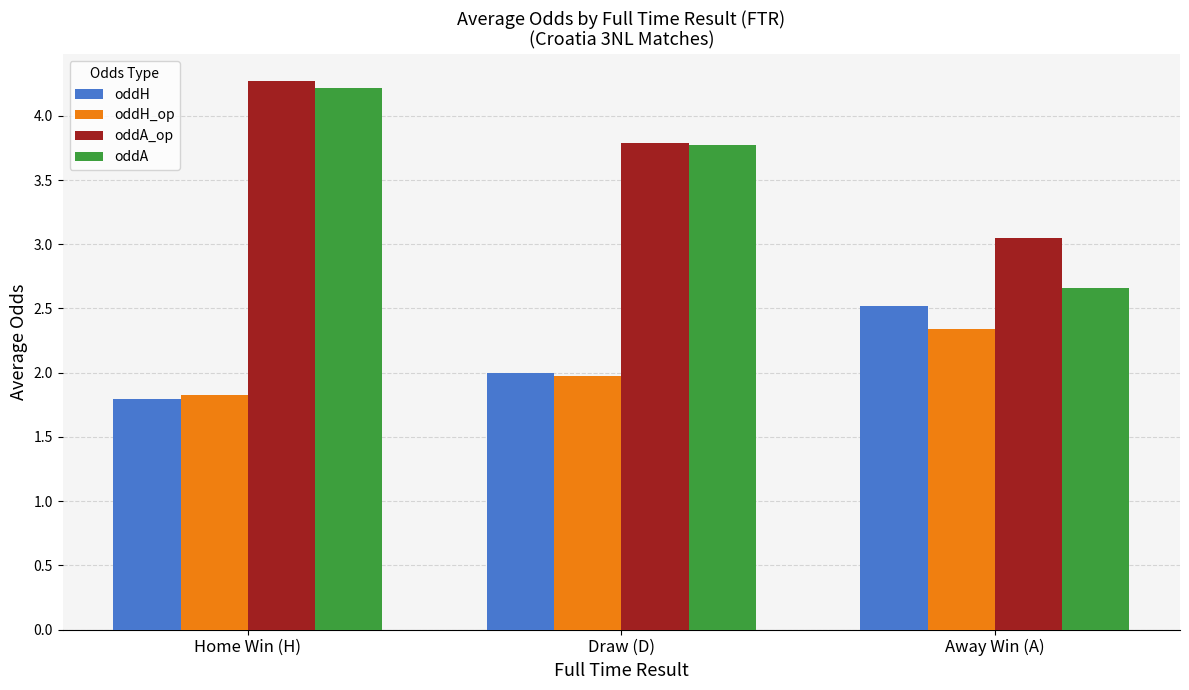

What position from the right is Away Win (A)?

1